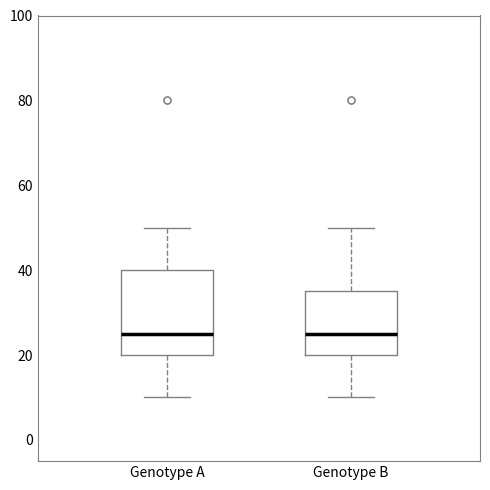

Where is the lower edge of the box for Genotype B on the y-axis? The values are not printed on the chart, so give them approximately, as read against the axis.

20